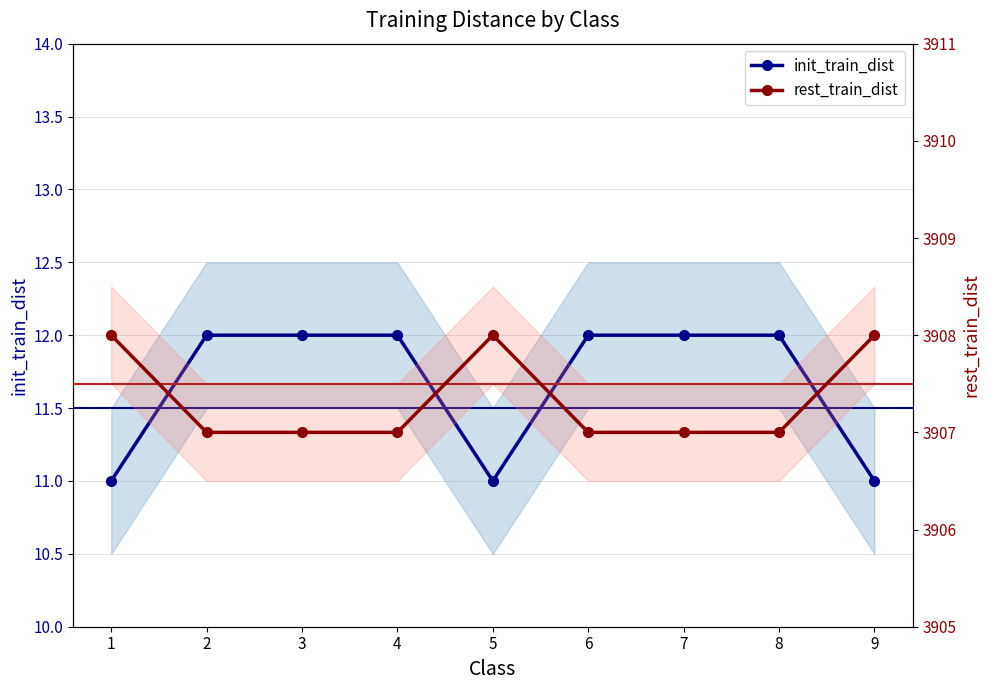

Read the rest_train_dist value at 4.

3907